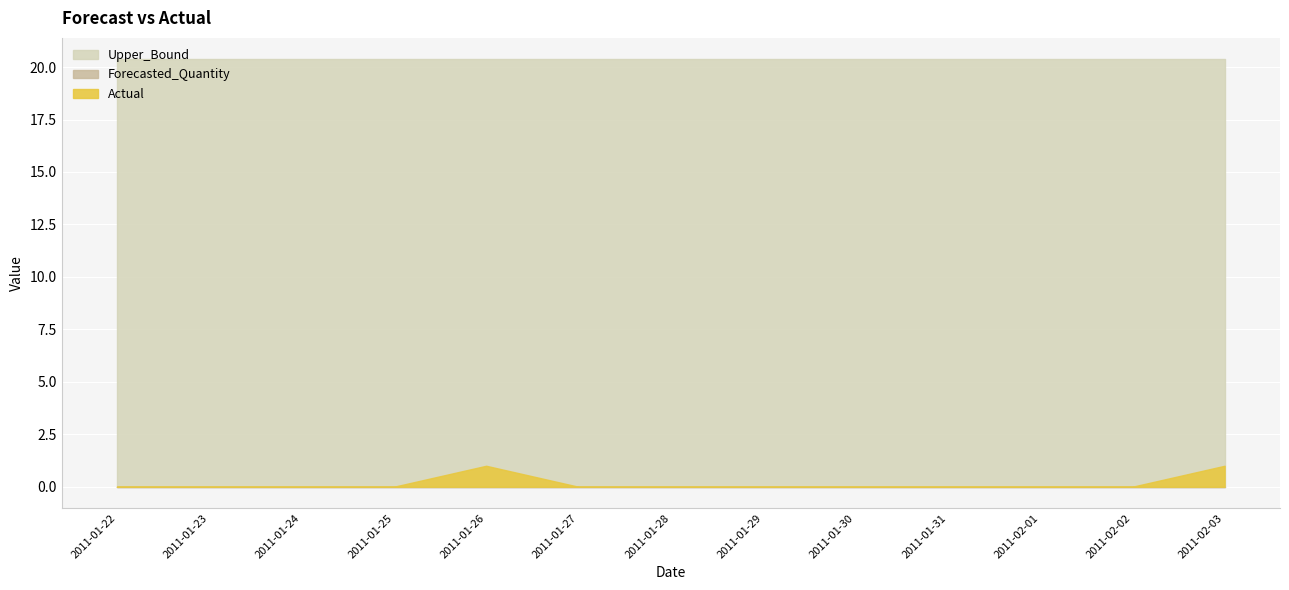

True or false: Actual has more than 0 points higher than both neighbors.

True